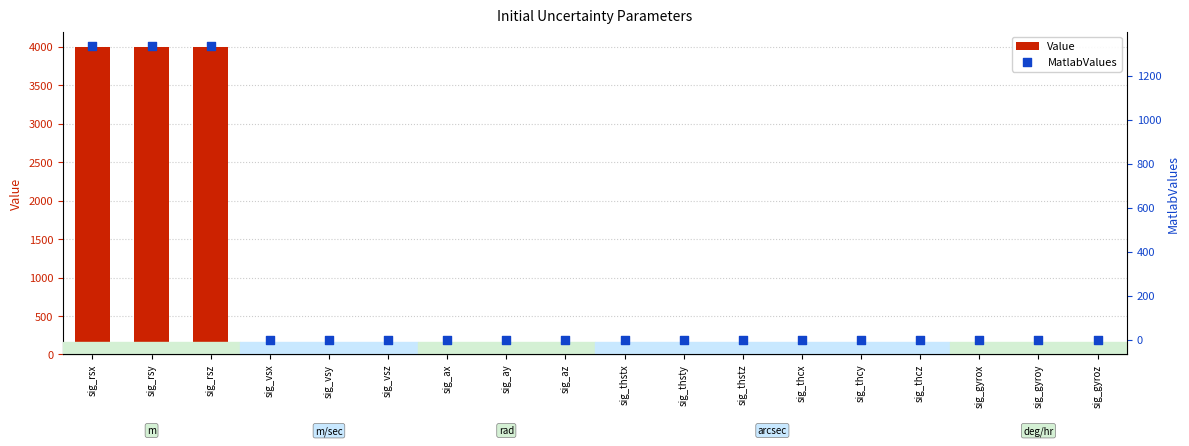

Which series has the largest total across all categories?

Value